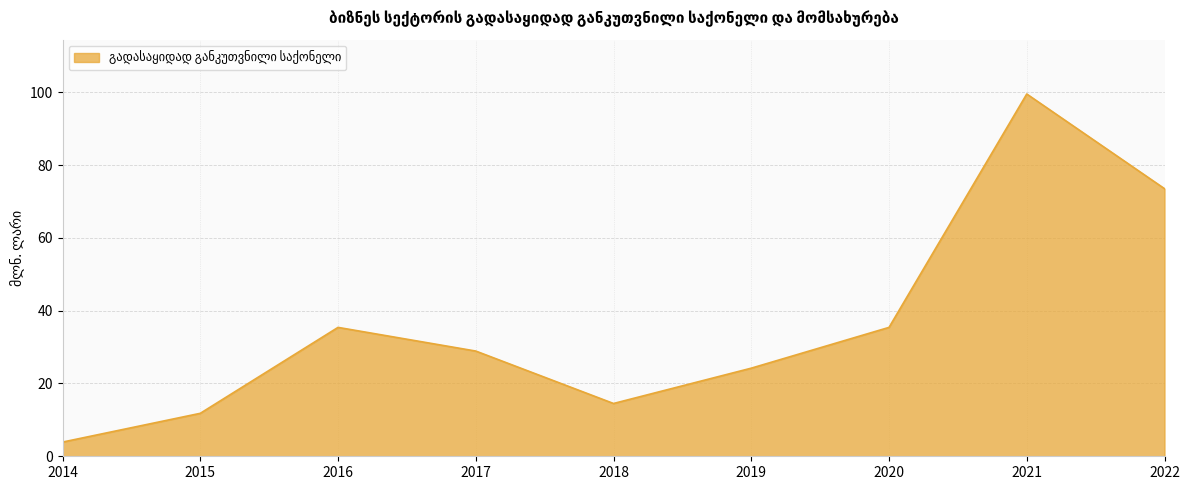

What is the difference between the maximum and minimum values?

95.6